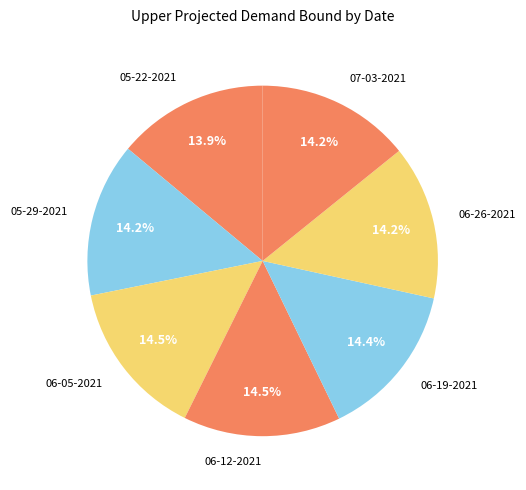

To the nearest percent, what is the difference between the largest and smallest slice percentages?

1%